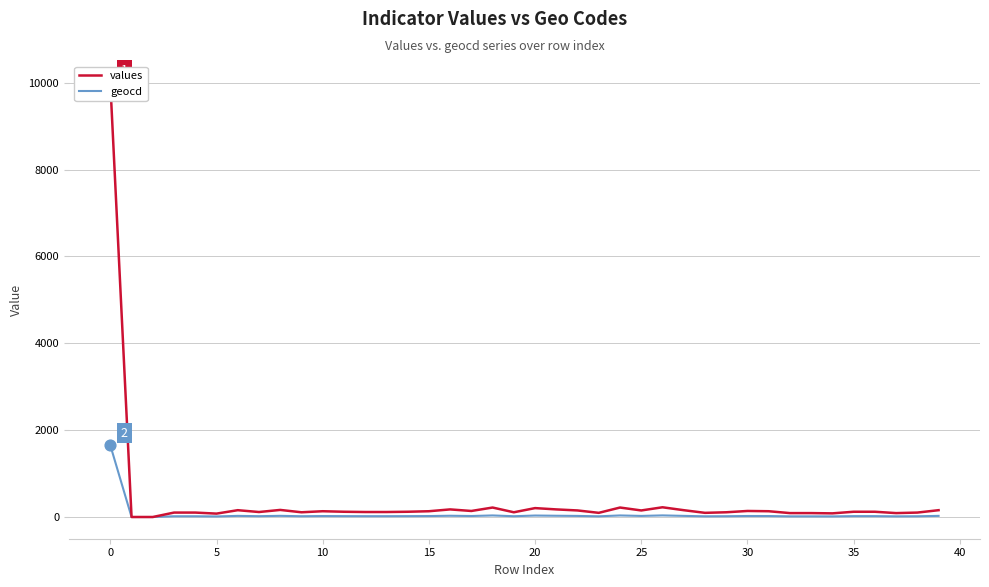

Which series has the widest spread of Y values?

values